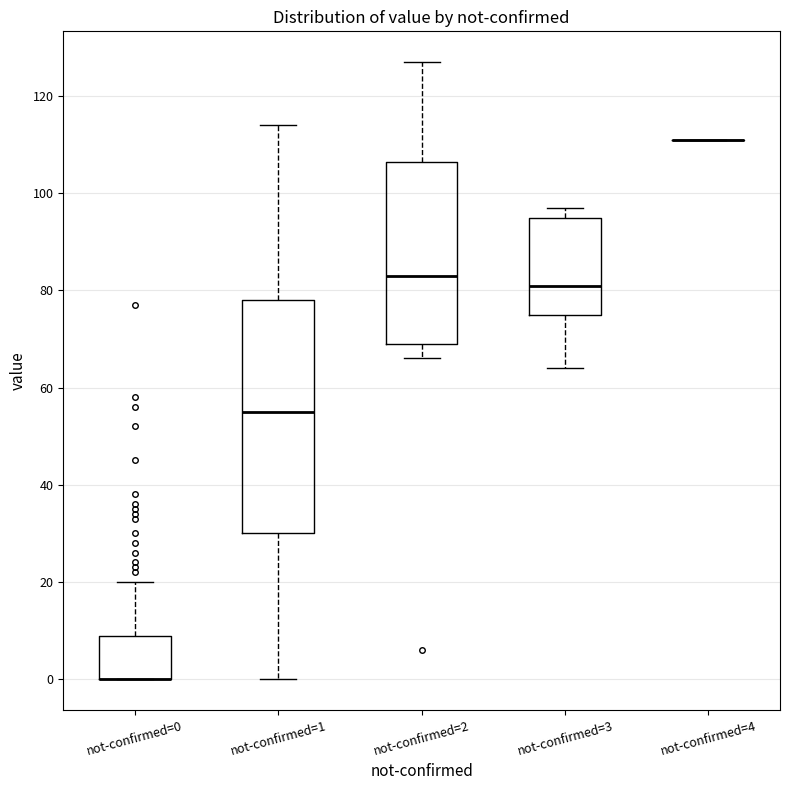

Reading left to right, read every box against the y-axis: the position of its median line, the range the box covers, and the ends of its whiskers. The values are not printed on the chart, so give them approximately, as read against the axis.

not-confirmed=0: median 0 (drawn on the box's lower edge), box 0 to 8, whiskers 0 to 20
not-confirmed=1: median 56, box 30 to 78, whiskers 0 to 114
not-confirmed=2: median 84, box 70 to 106, whiskers 66 to 128
not-confirmed=3: median 82, box 76 to 96, whiskers 64 to 98
not-confirmed=4: box collapsed to a line at 112, whiskers 112 to 112